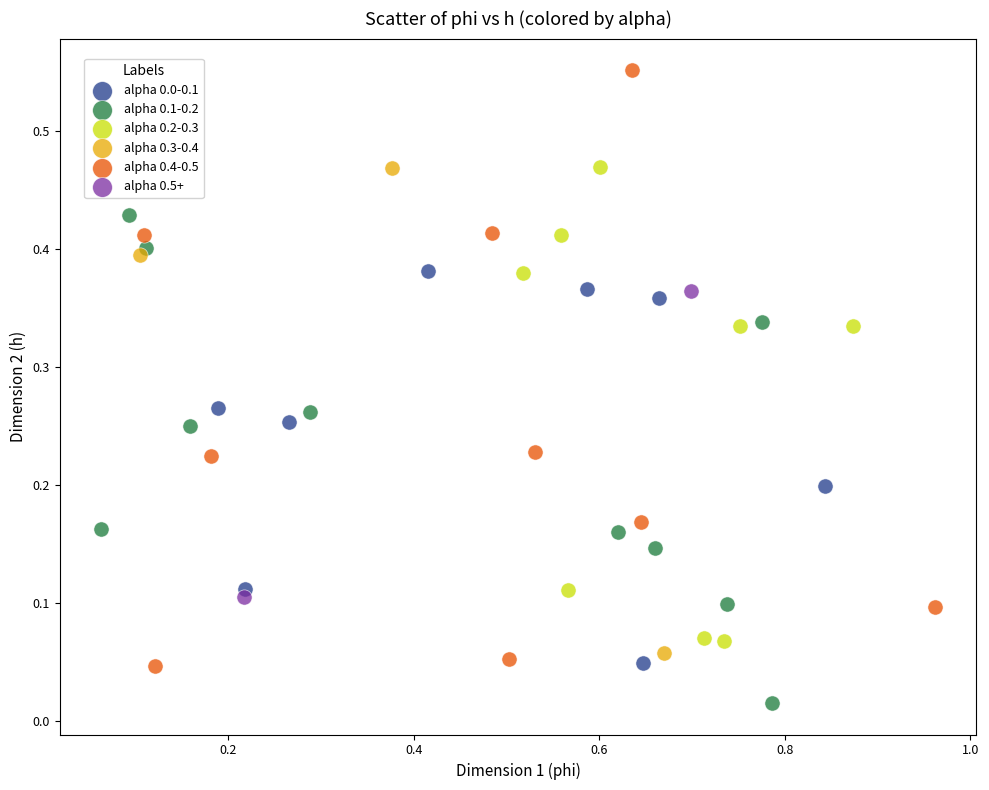

Which series reaches the maximum Y coordinate?

alpha 0.4-0.5